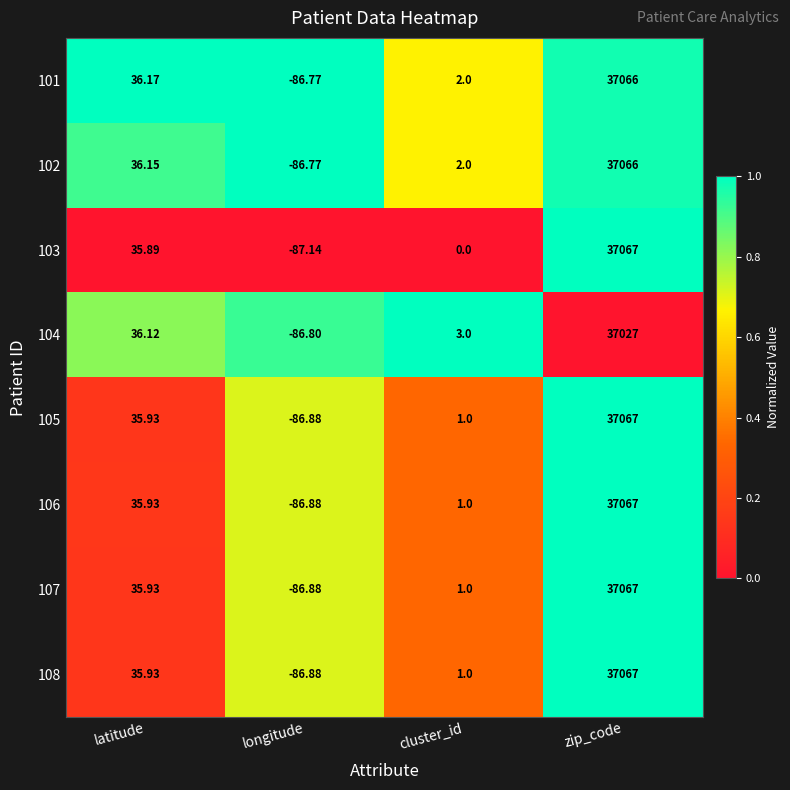

At which label does 101 first exceed 36?

latitude